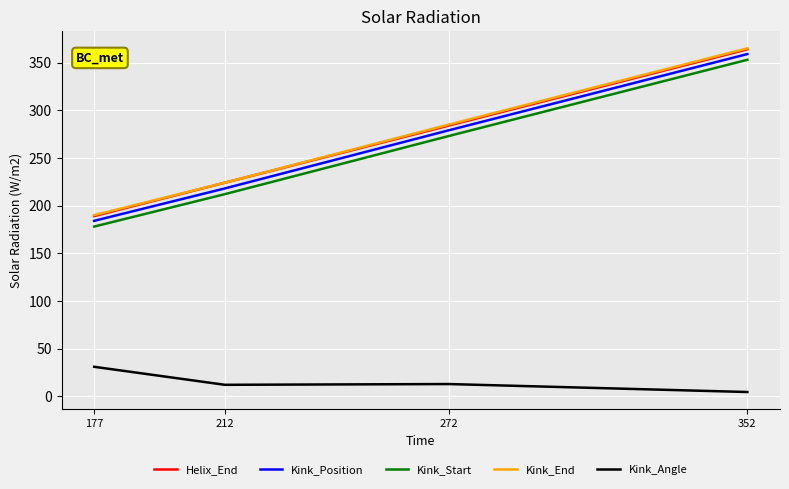

Which category has the highest value in the Kink_End series?

352